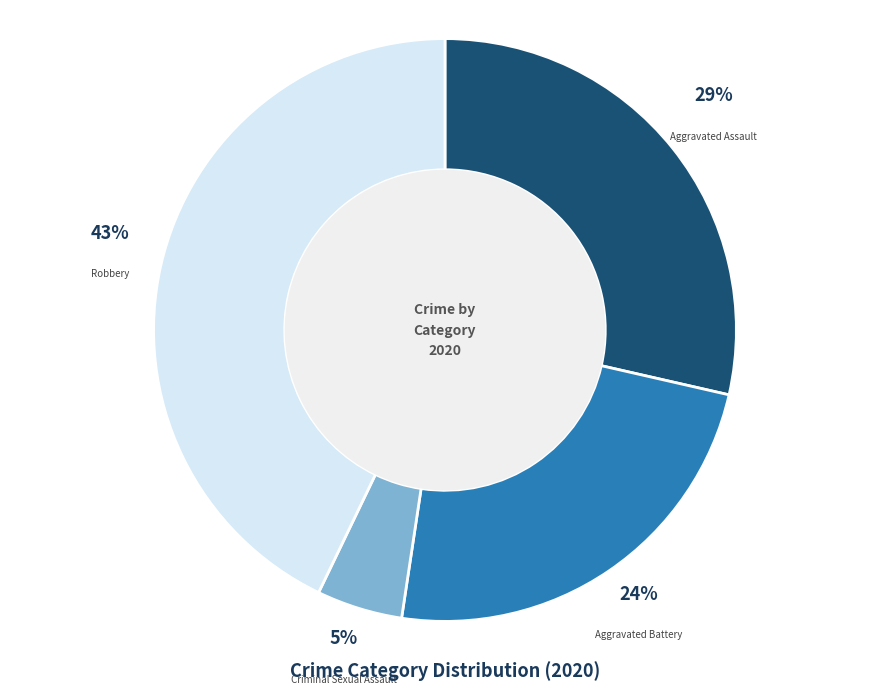

To the nearest percent, what is the difference between the largest and smallest slice percentages?

38%